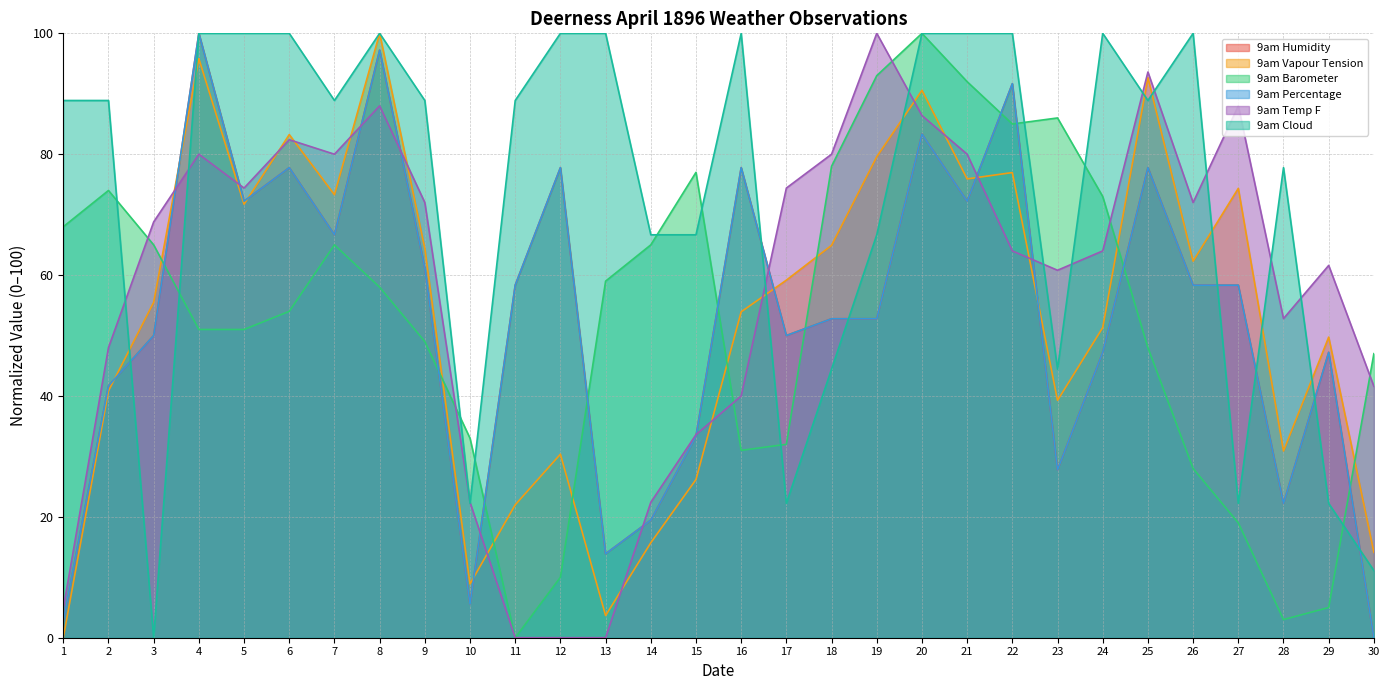

Which category has the lowest value in the 9am Humidity series?

30